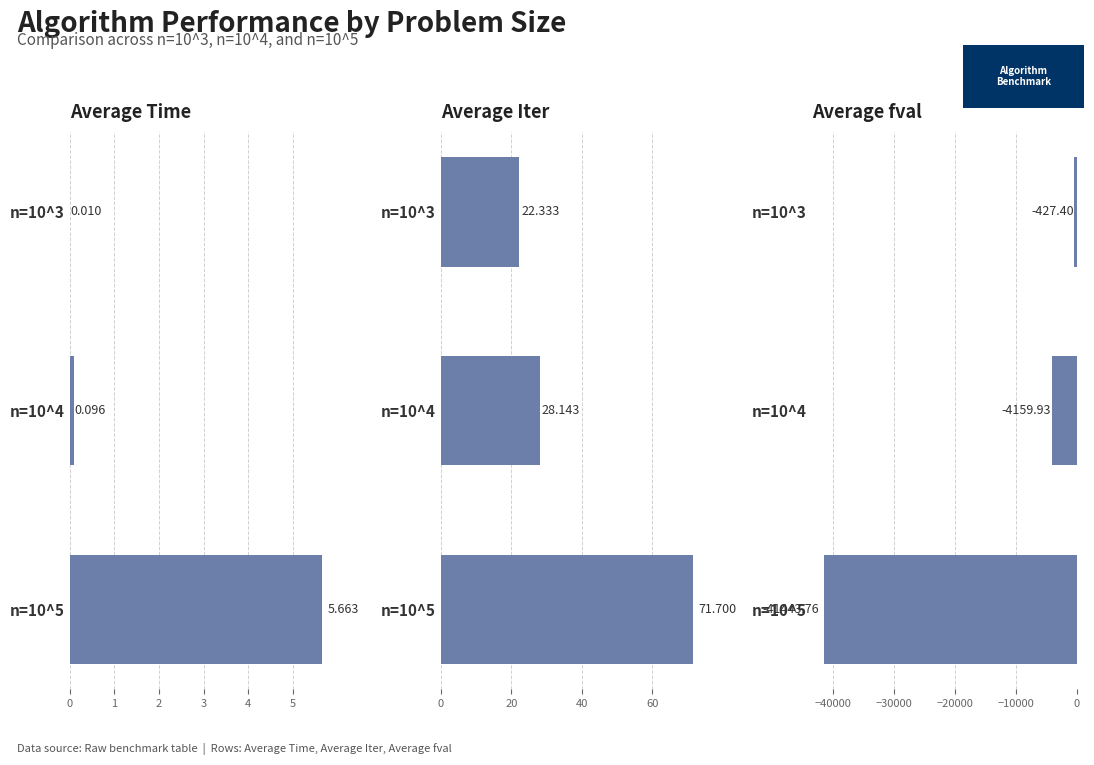

What value does the Average fval series have at n=10^4?

-4159.9